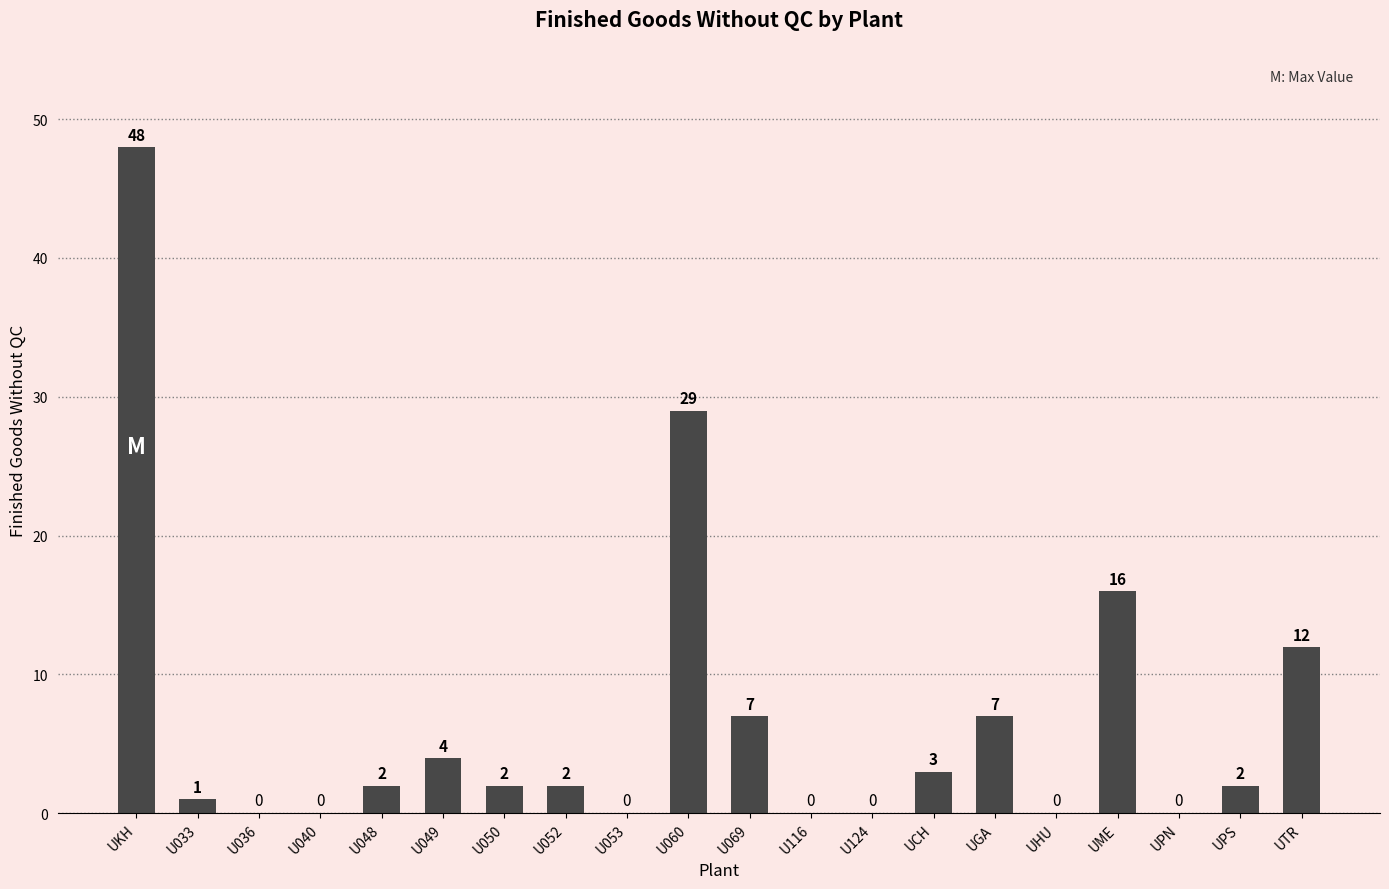

Is it true that the value at UTR is 20?

False